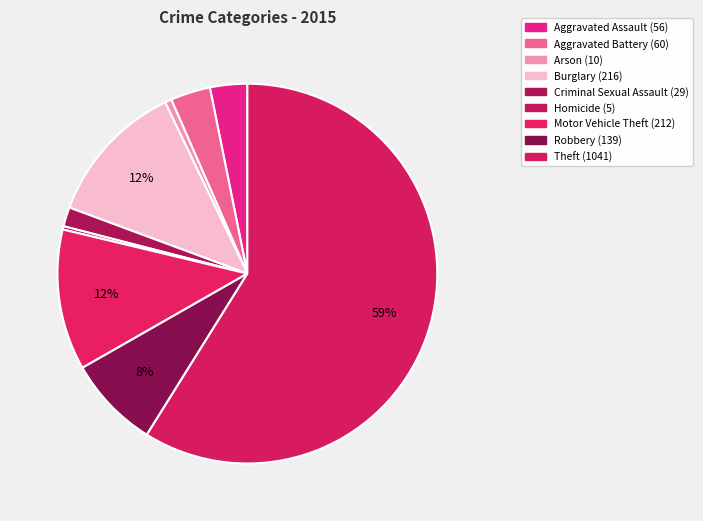

Is there any slice that represents more than half of the pie?

Yes